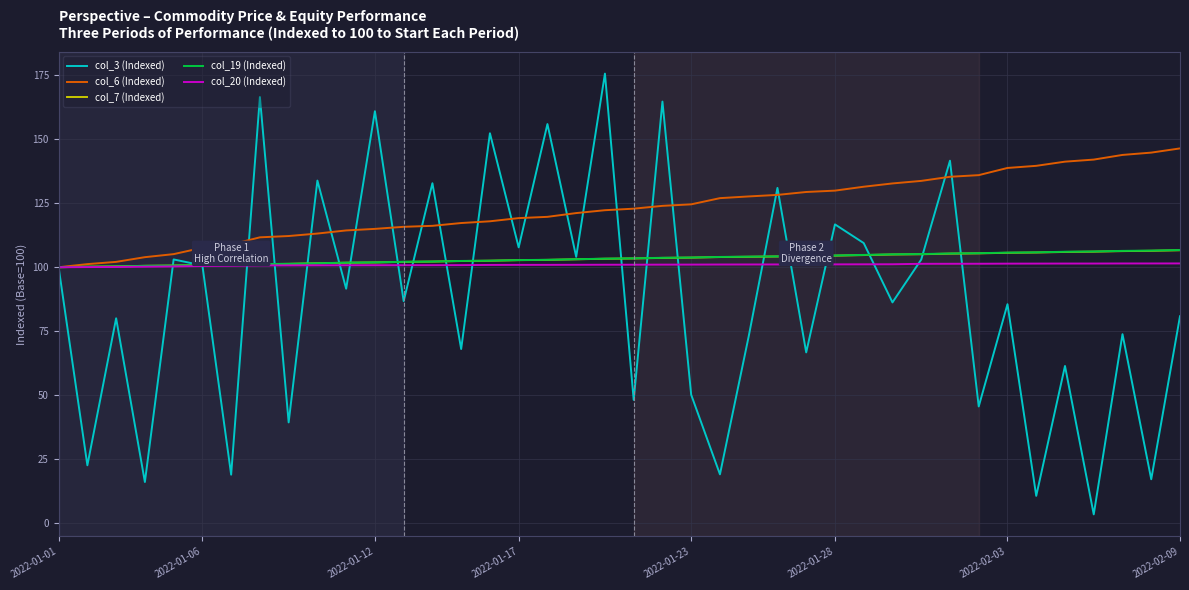

Which series has the largest range (max minus min)?

col_3 (Indexed)